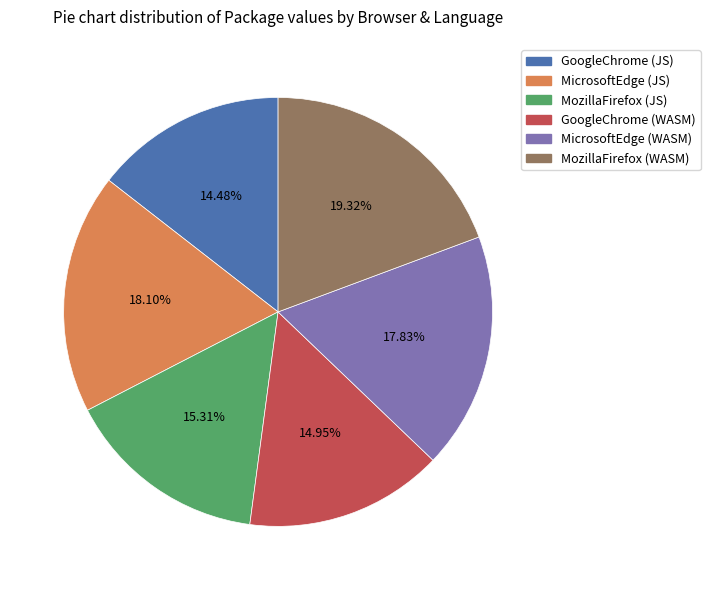

Approximately how many times larger is the value at GoogleChrome (WASM) compared to MozillaFirefox (WASM)?

0.8